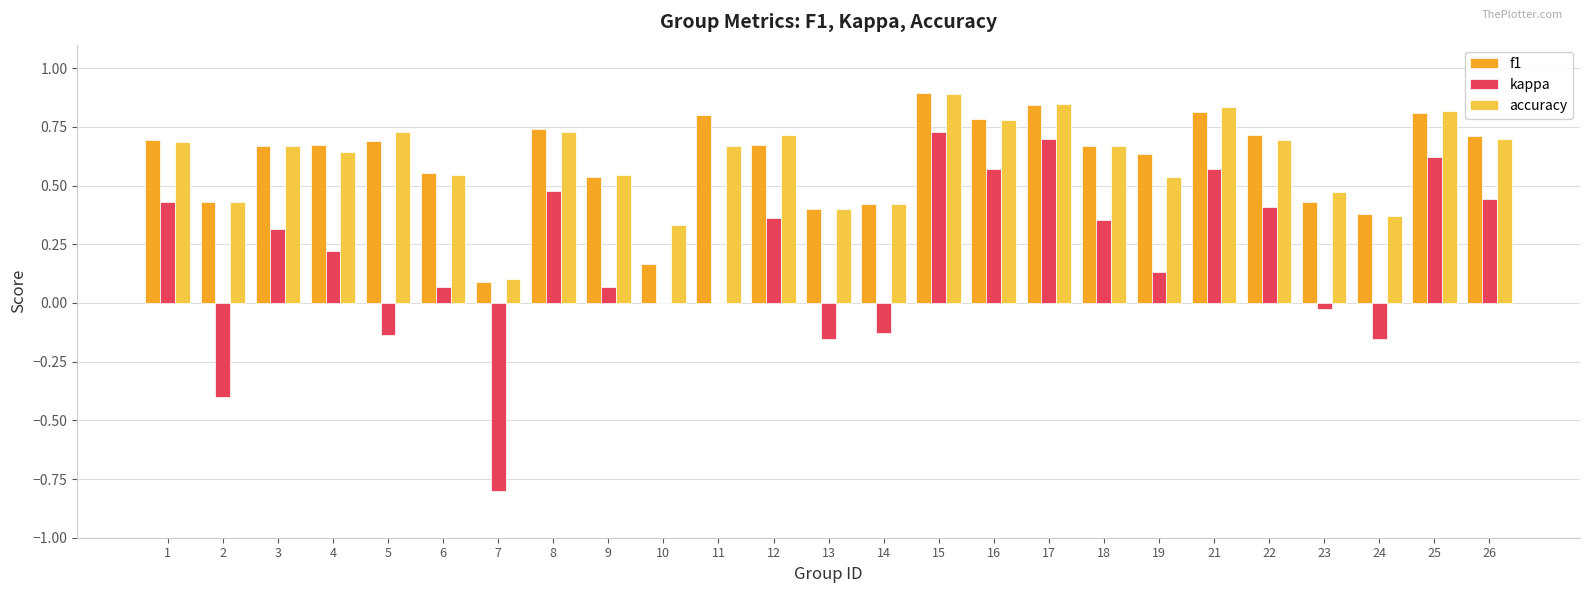

How many accuracy values are between 0 and 1?

25